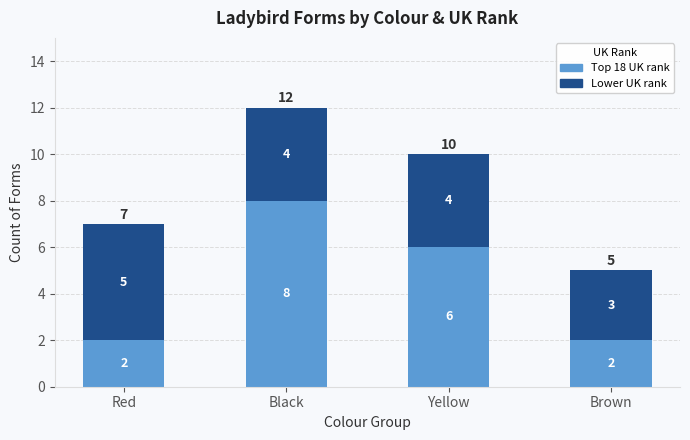

What are all the series names shown in the legend?

Top 18 UK rank, Lower UK rank